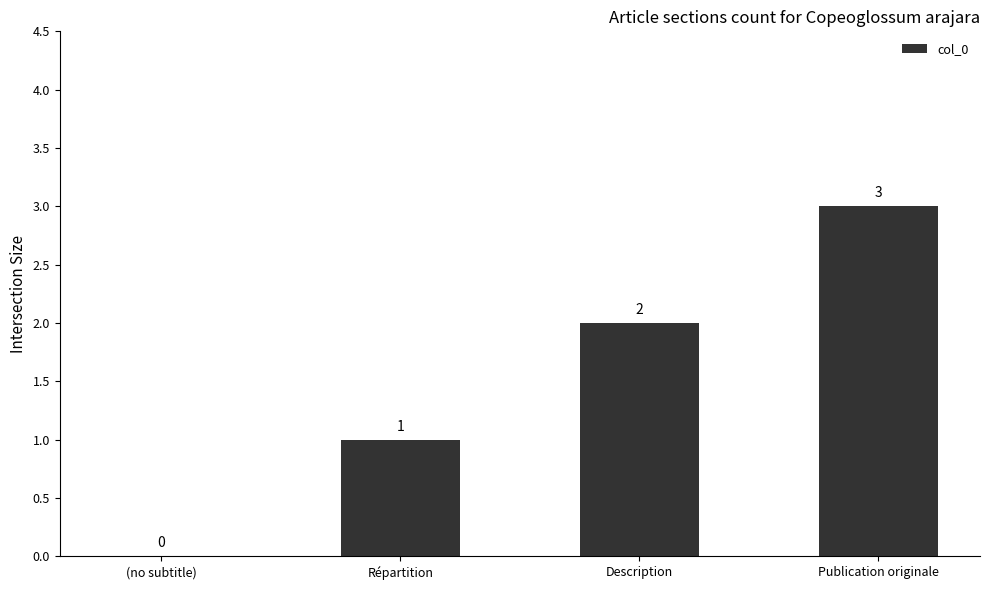

Where is the data nearest to the value 1?

Répartition